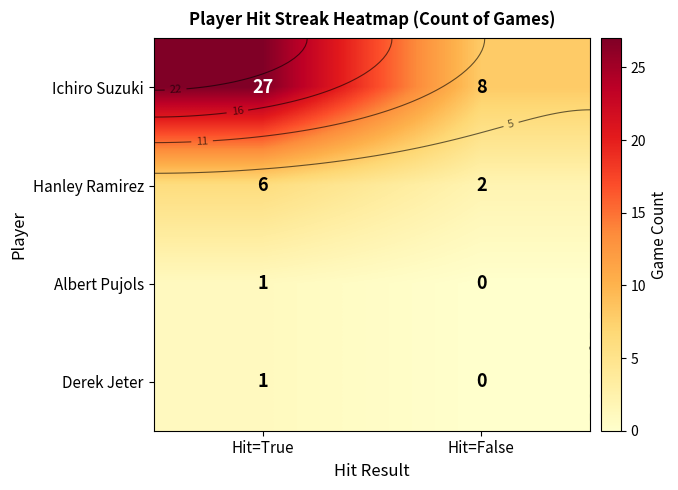

Count the number of data series in this chart.

4